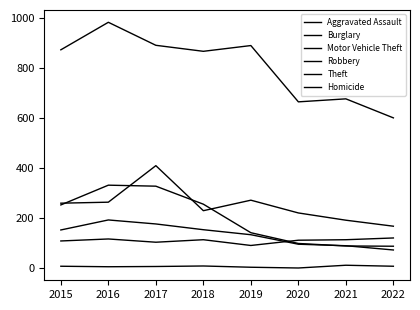

Where is the first local minimum for Aggravated Assault?

2017